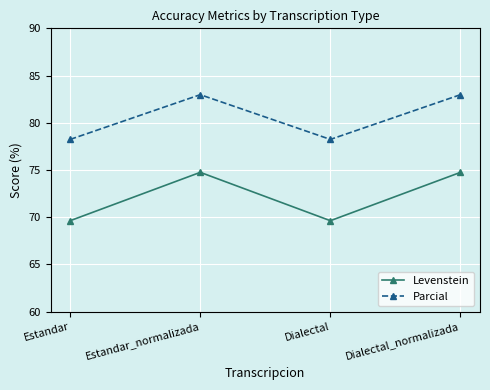

True or false: Parcial and Levenstein cross at least once.

False